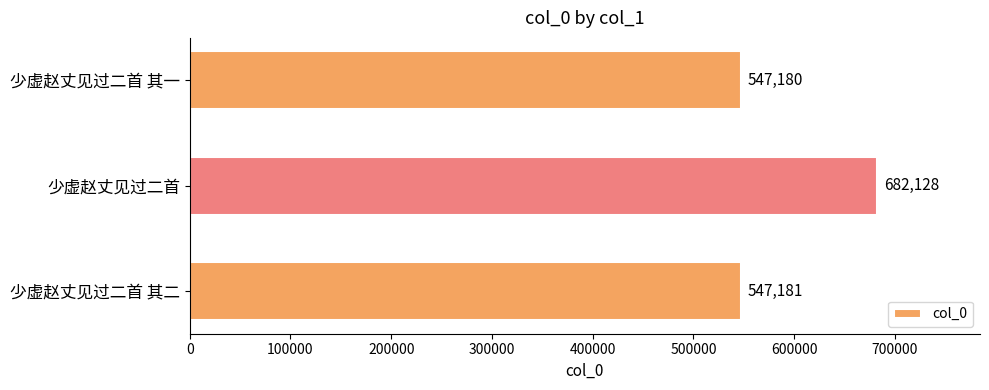

Is it true that the value at 少虚赵丈见过二首 is 682128?

True